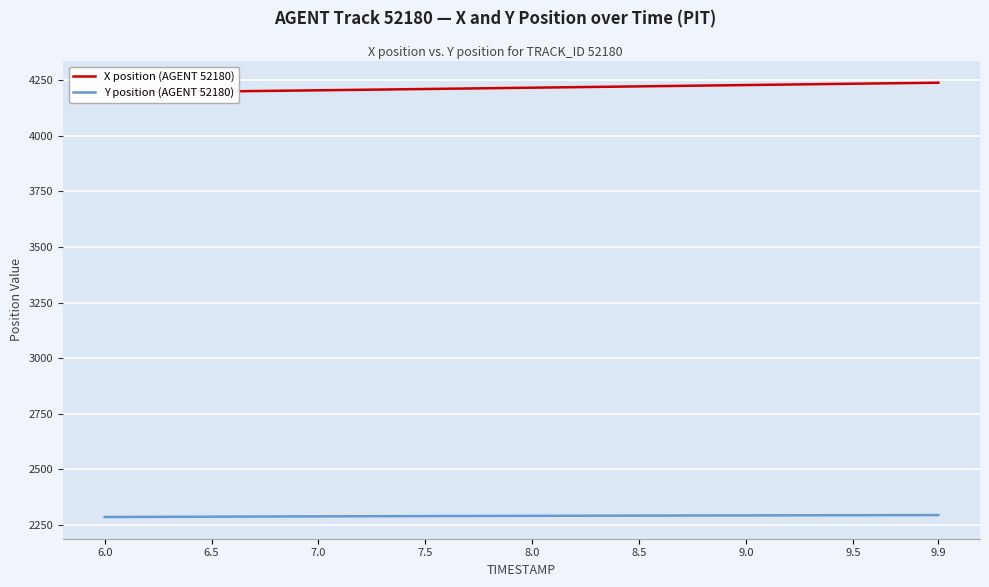

How many distinct data groups are displayed?

2